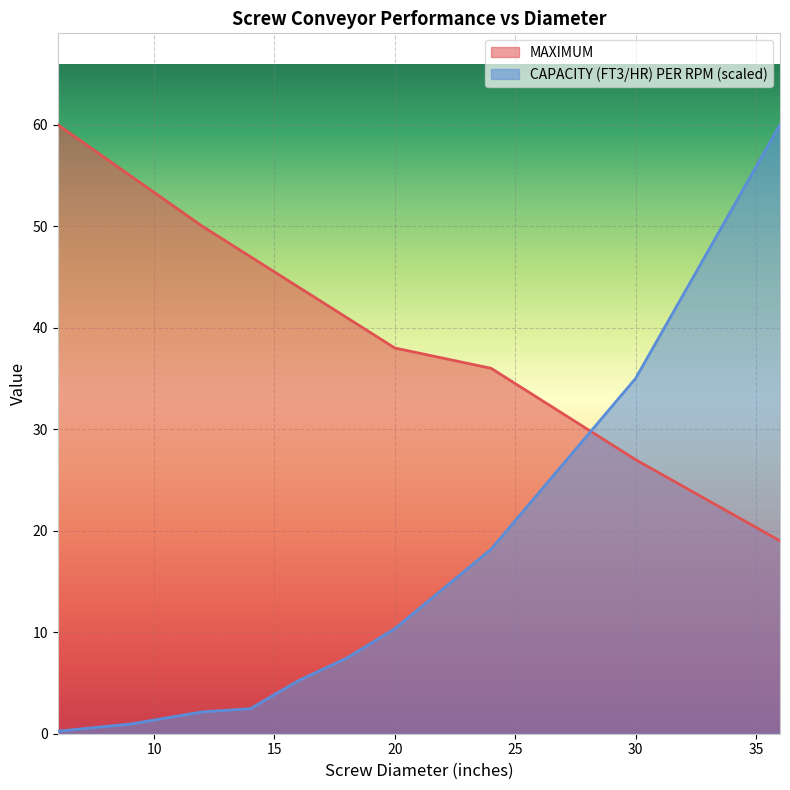

Reading right to left, what are all the values shown in this chart?

MAXIMUM: 36=19.0	30=27.0	24=36.0	20=38.0	18=41.0	16=44.0	14=47.0	12=50.0	9=55.0	6=60.0
CAPACITY (FT3/HR) PER RPM: 36=60.0	30=35.0	24=18.2	20=10.3	18=7.5	16=5.2	14=2.5	12=2.1	9=0.9	6=0.2